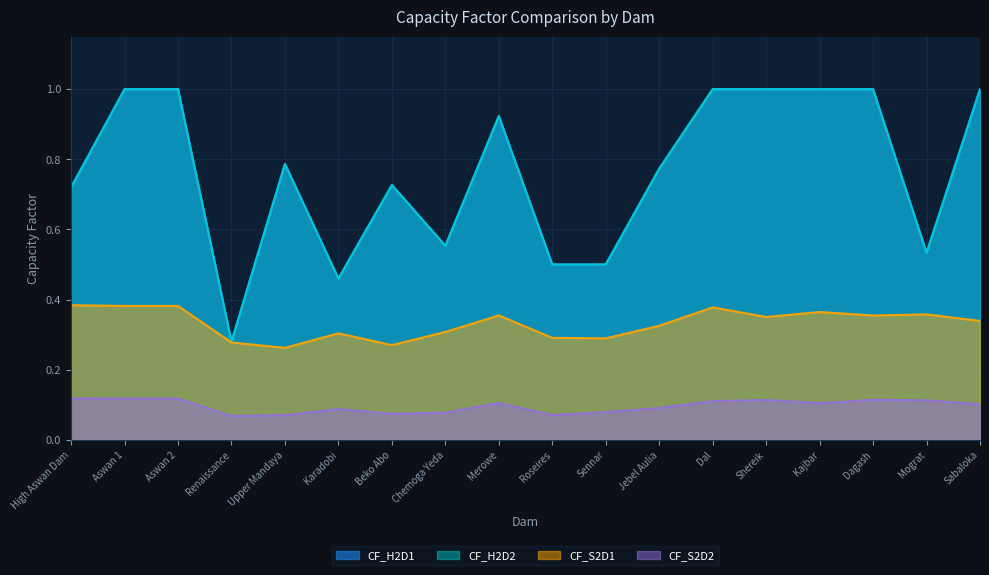

What position from the right is Merowe?

10